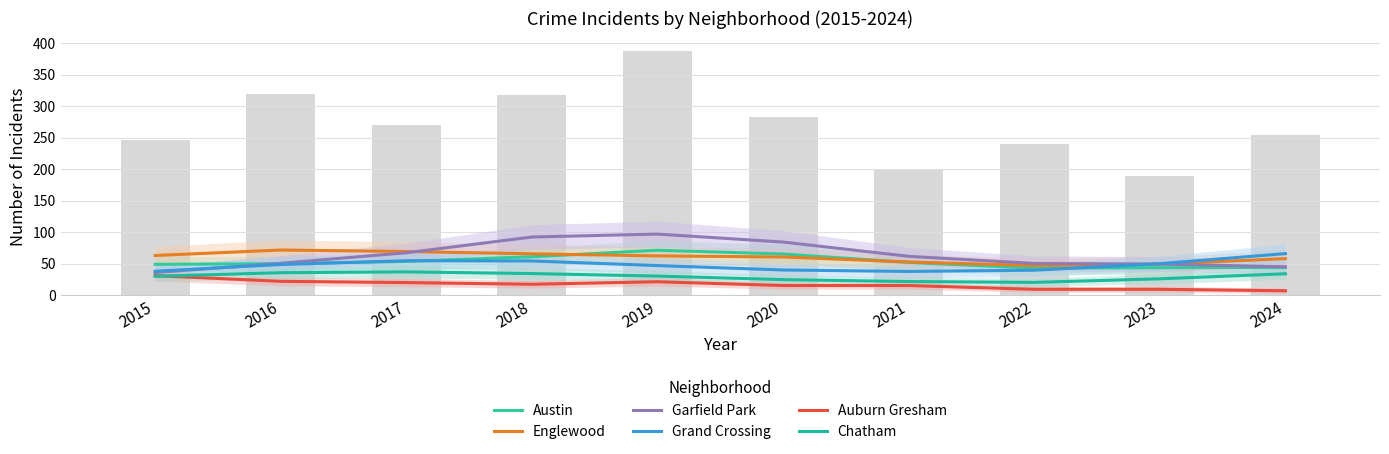

Rank the series by their maximum value, from highest to lowest.

Garfield Park, Englewood, Austin, Grand Crossing, Chatham, Auburn Gresham